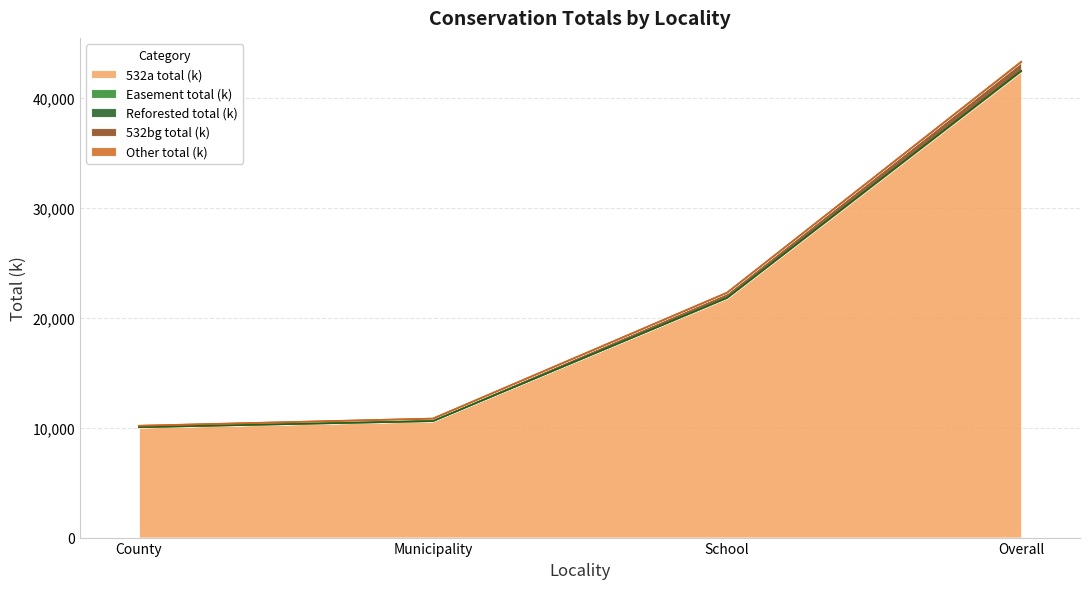

Does the chart have visible grid lines?

Yes